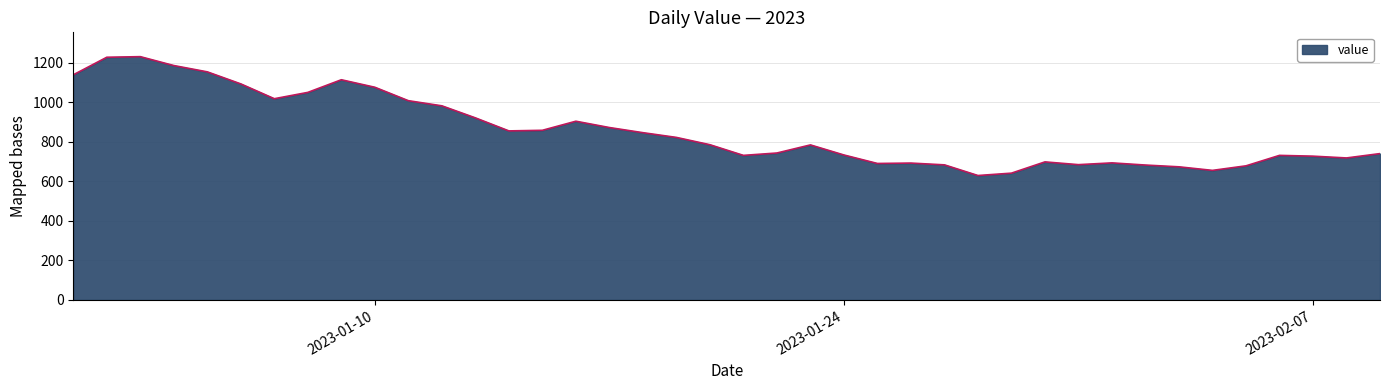

What is the difference between the maximum and minimum values?

602